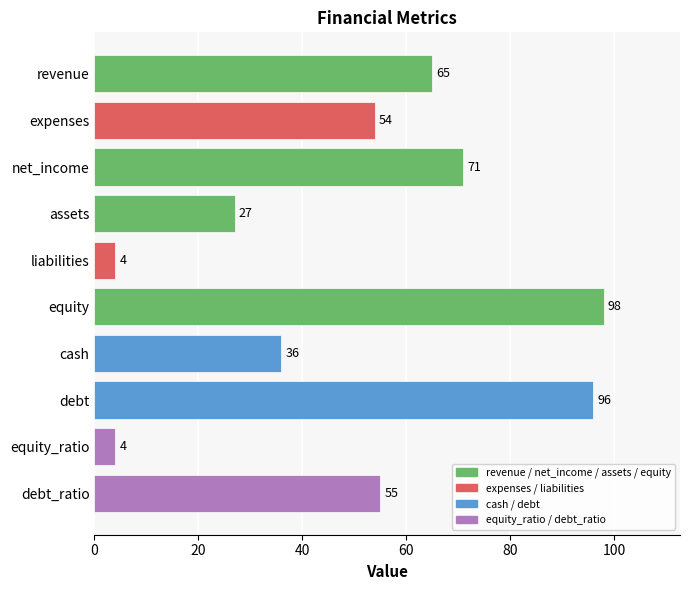

Which category has the highest value across all series?

equity